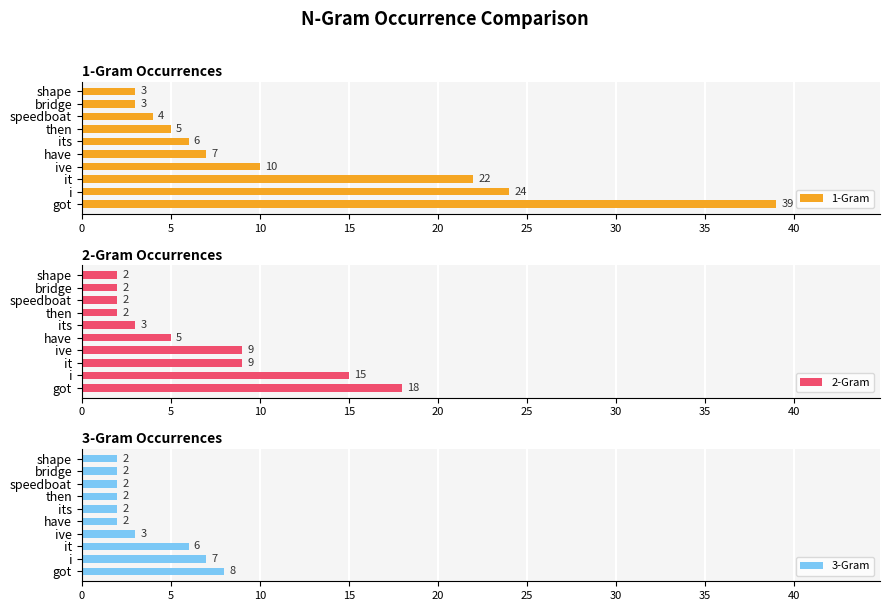

What is the maximum value shown in the chart?

39